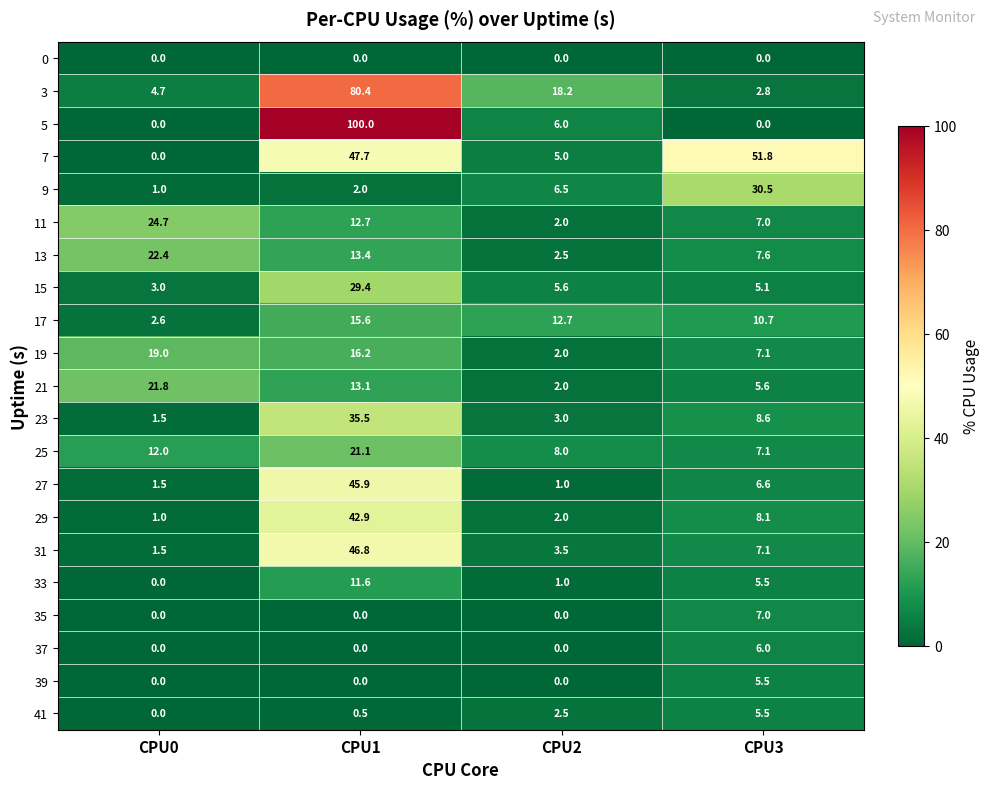

At how many categories does at least one series exceed 12?

4